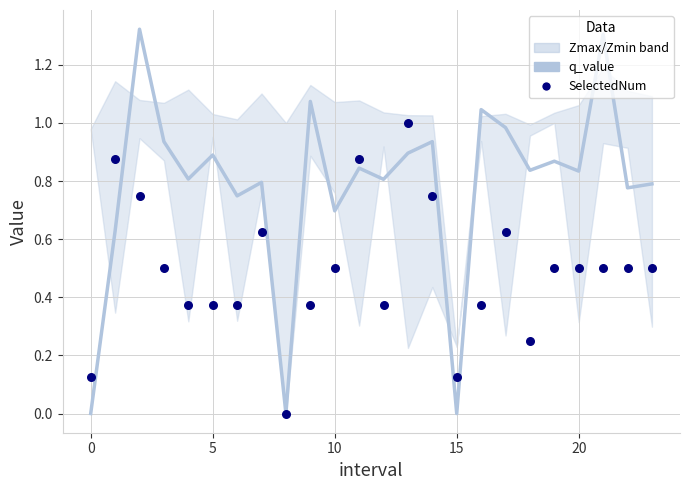

Which series has the largest Y range (max minus min)?

q_value